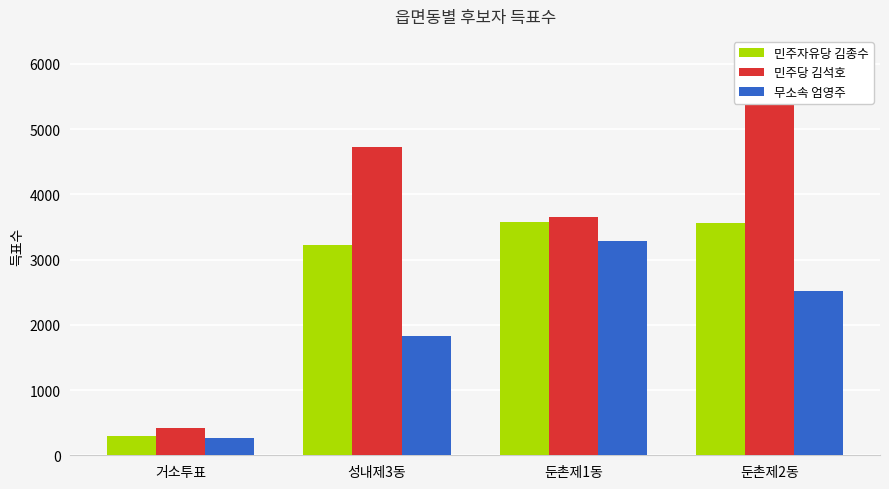

Where does the 무소속 엄영주 series first go above 2514?

둔촌제1동